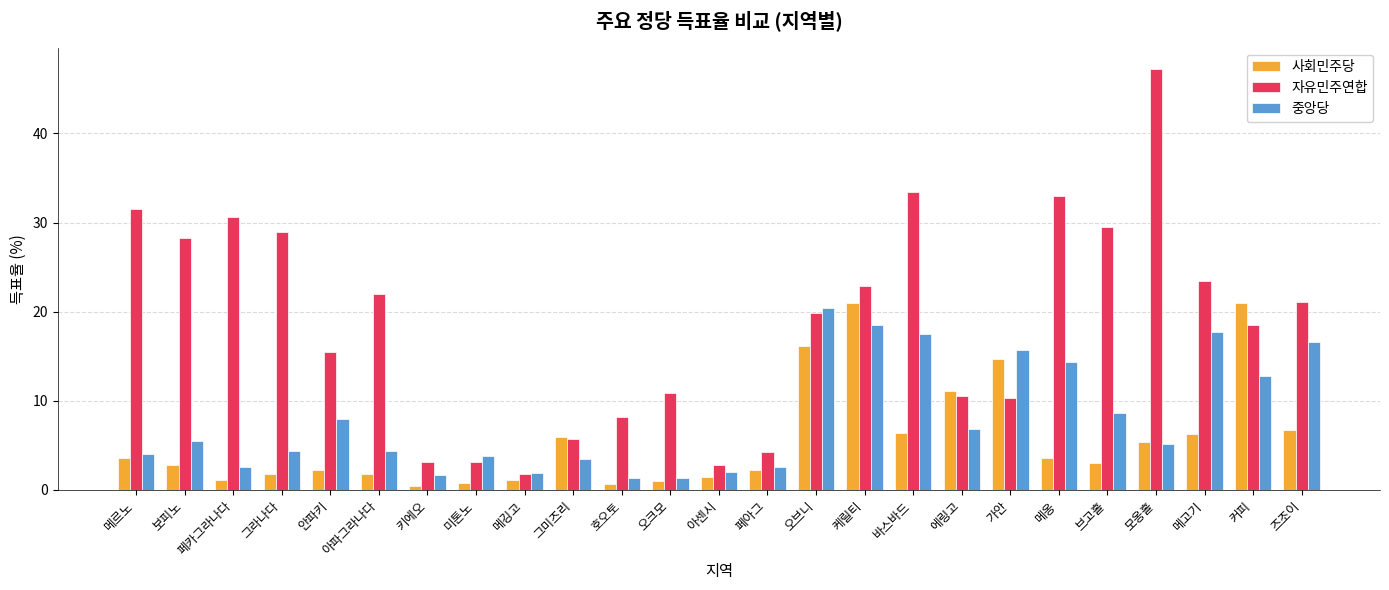

How many categories are shown in the chart?

25